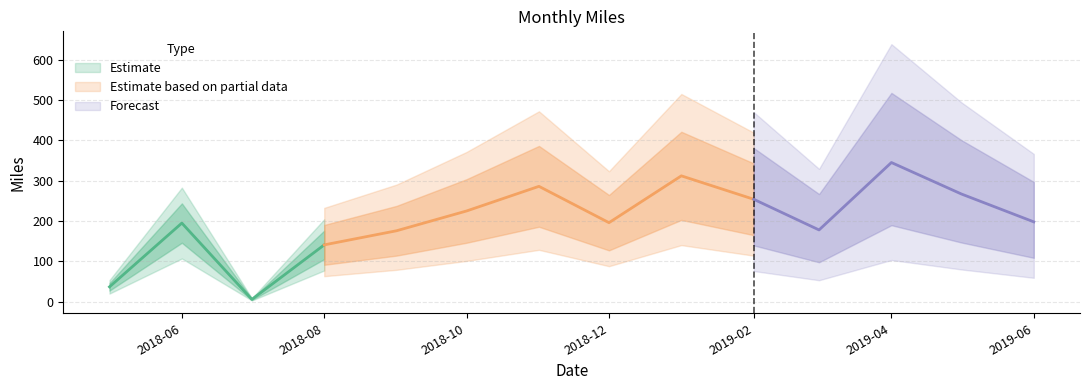

Rank the categories by value from highest to lowest.

2019-04, 2019-01, 2018-11, 2019-05, 2019-02, 2018-10, 2019-06, 2018-12, 2018-06, 2019-03, 2018-09, 2018-08, 2018-05, 2018-07